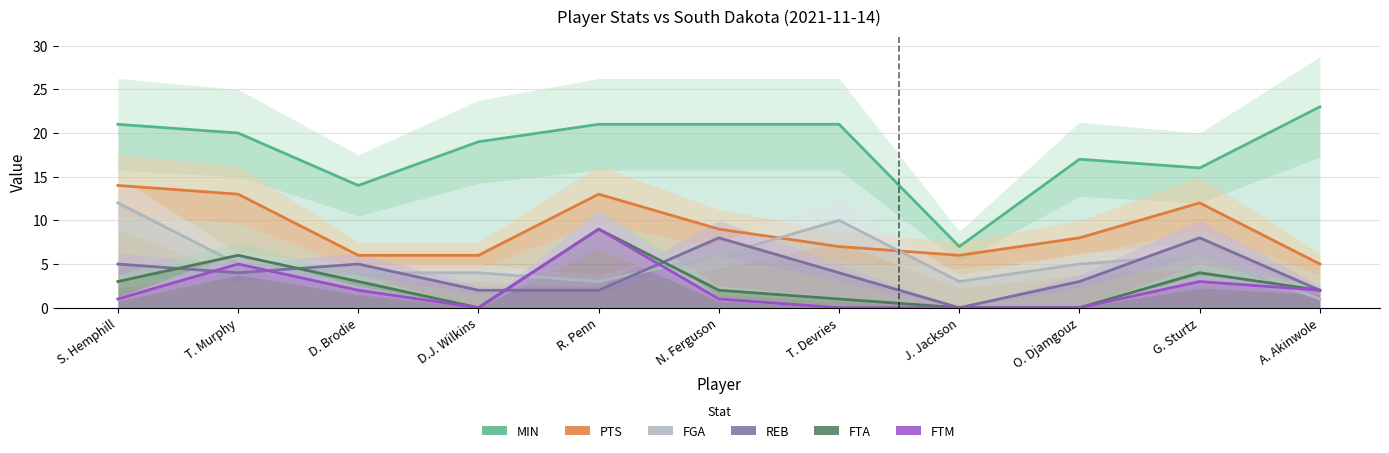

What is the value of the FTA point at the 2nd from the left?

6